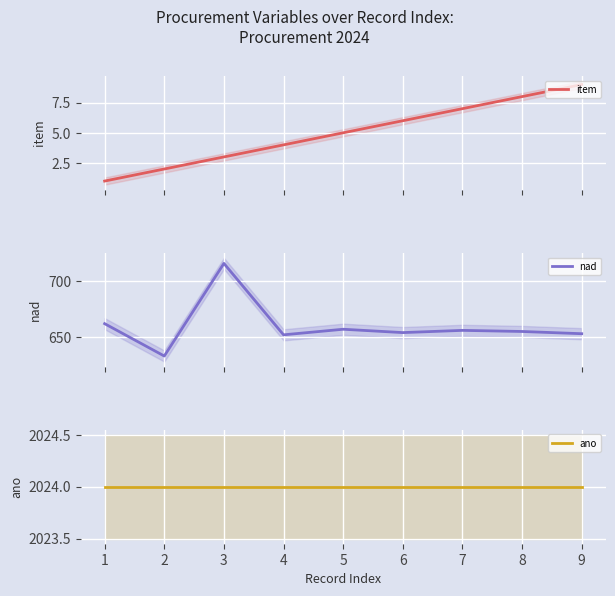

What is the difference between the nad values at 3 and 7?

60